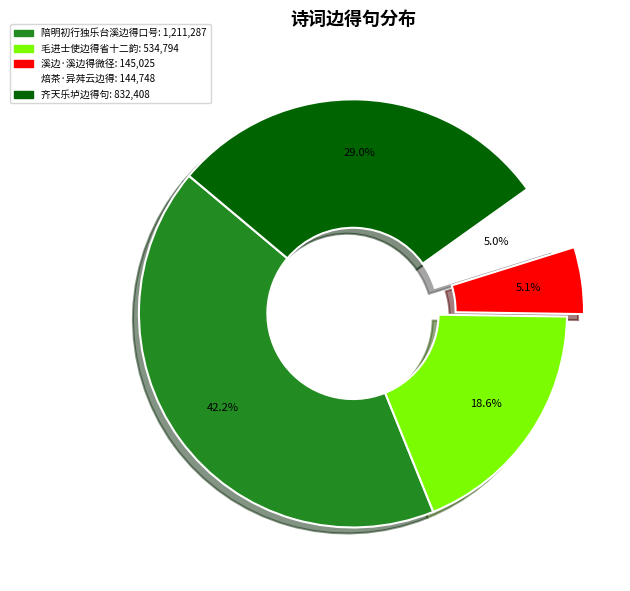

Is there any slice that represents more than half of the pie?

No